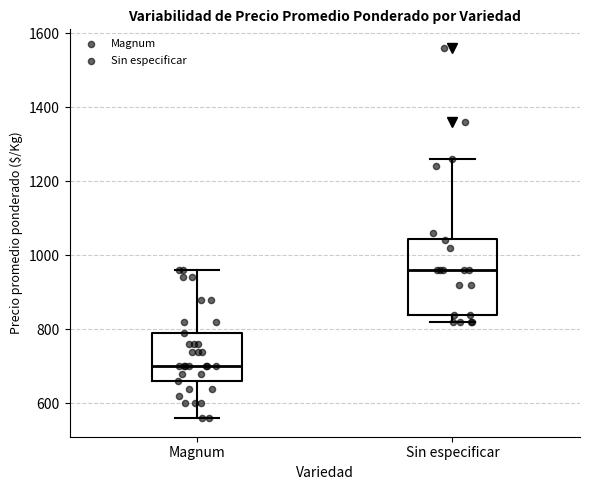

Where is the upper edge of the box for Sin especificar on the y-axis? The values are not printed on the chart, so give them approximately, as read against the axis.

1040